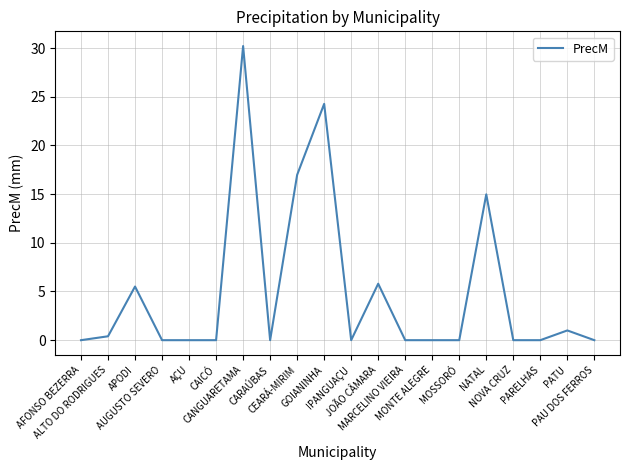

Reading left to right, extract all data points from this chart.

AFONSO BEZERRA=0.0	ALTO DO RODRIGUES=0.4	APODI=5.5	AUGUSTO SEVERO=0.0	AÇU=0.0	CAICÓ=0.0	CANGUARETAMA=30.2	CARAÚBAS=0.0	CEARÁ-MIRIM=17.0	GOIANINHA=24.3	IPANGUAÇU=0.0	JOÃO CÂMARA=5.8	MARCELINO VIEIRA=0.0	MONTE ALEGRE=0.0	MOSSORÓ=0.0	NATAL=15.0	NOVA CRUZ=0.0	PARELHAS=0.0	PATU=1.0	PAU DOS FERROS=0.0